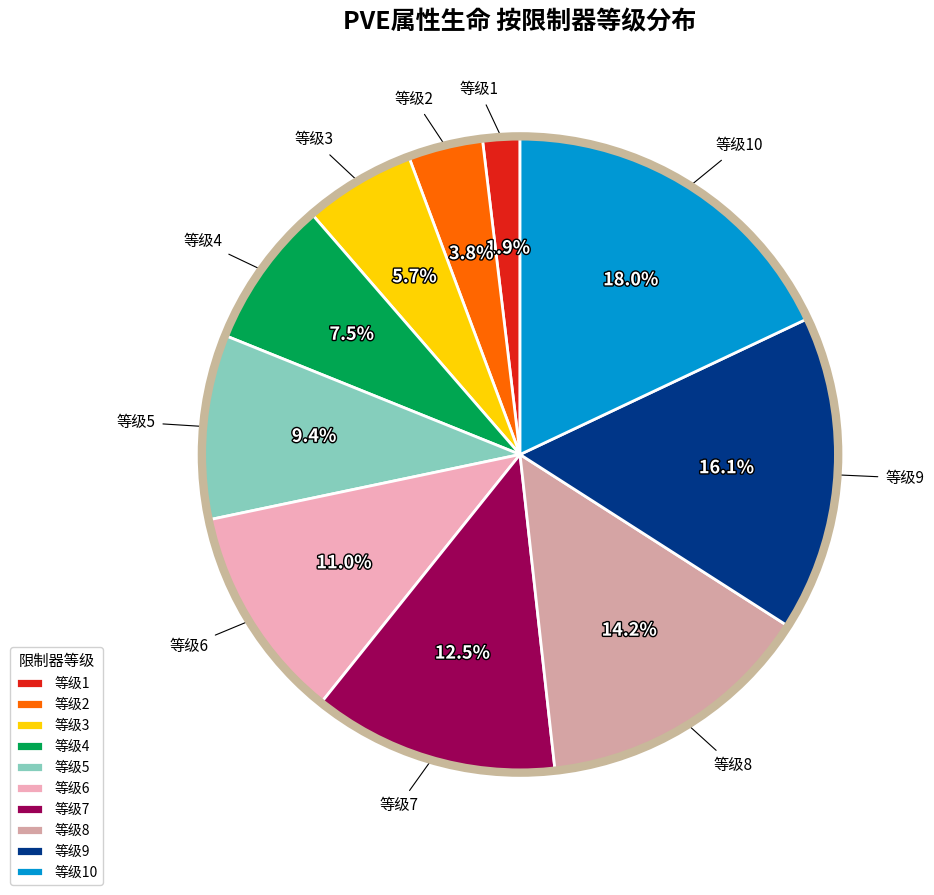

How much of the chart is everything except 3?

94.3%